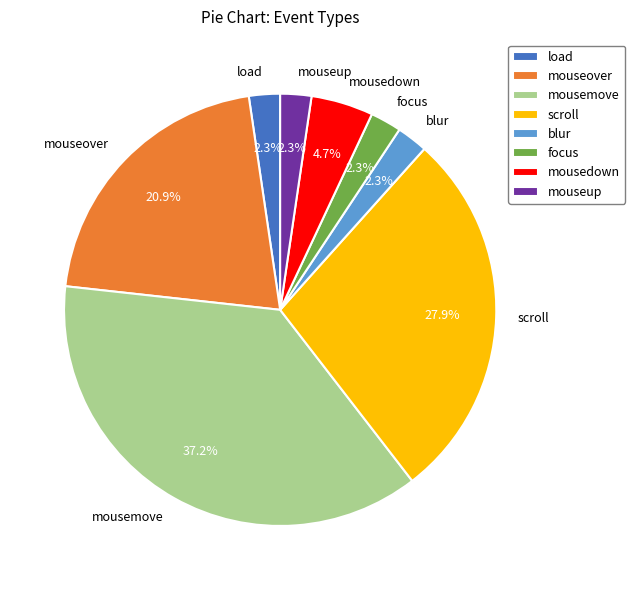

Do scroll and mousemove together represent more than half of the pie?

Yes